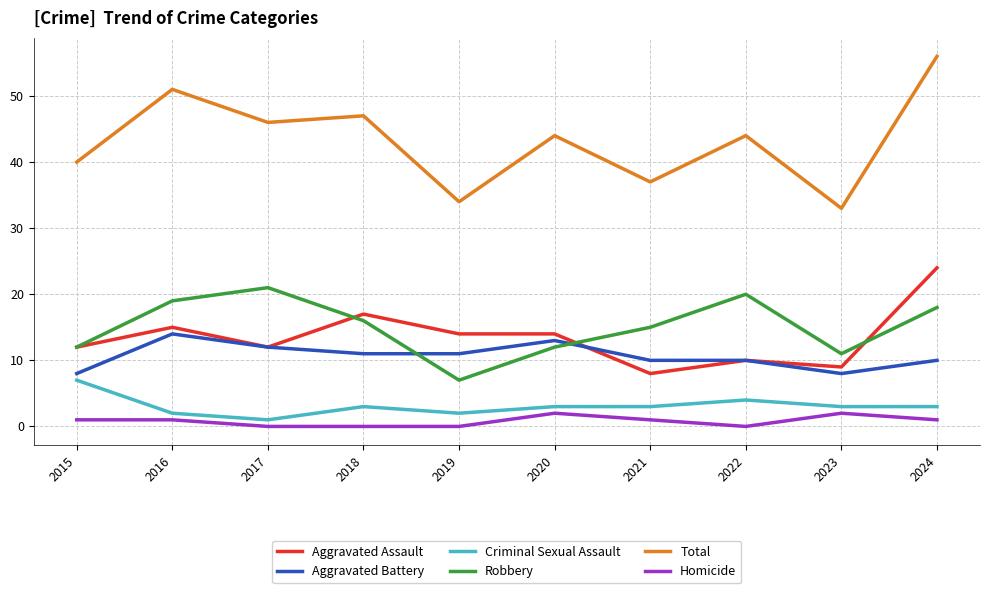

Which series has the widest spread of values?

Total